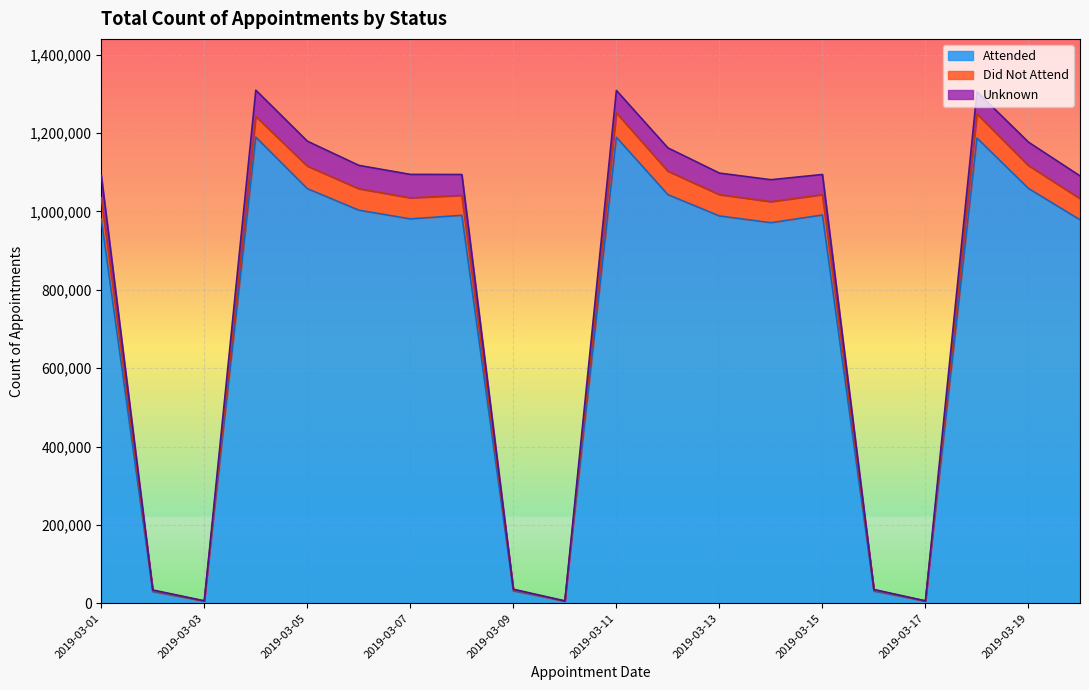

Is it true that Attended equals 1410774 at 2019-03-15?

False